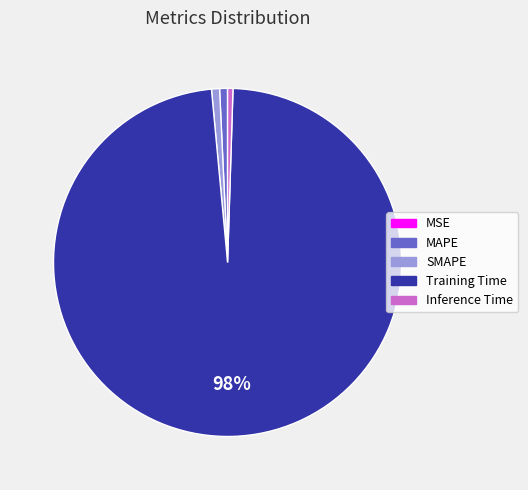

Is the sum of SMAPE and MAPE greater than half?

No